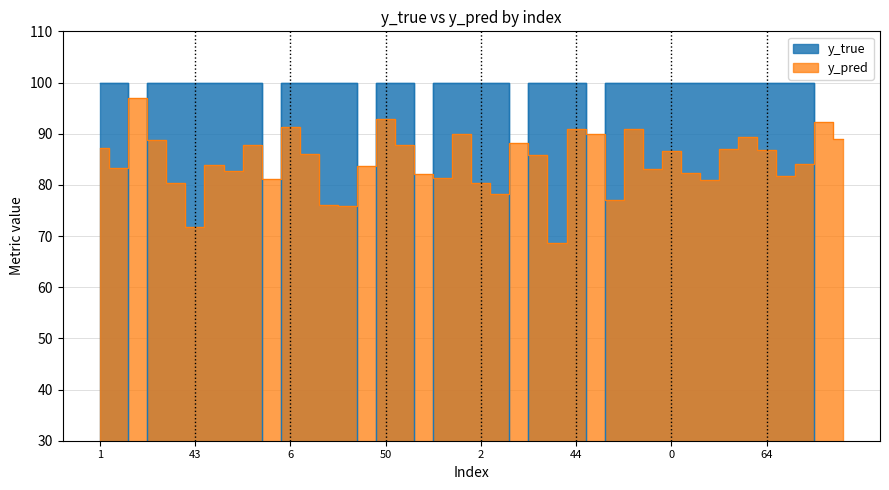

Rank the series at 8 from highest to lowest value.

y_true, y_pred